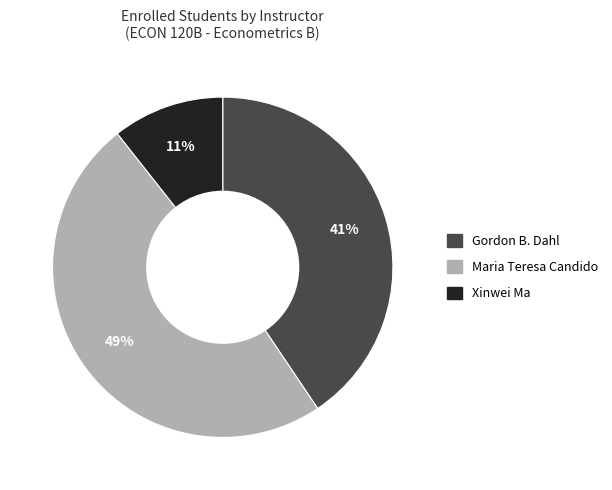

Approximately how many times larger is the value at Gordon B. Dahl compared to Maria Teresa Candido?

0.8